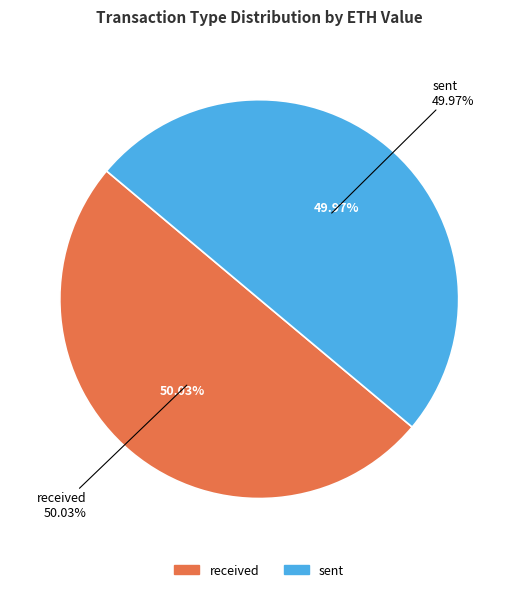

The received slice represents 50% of the pie. True or false?

True